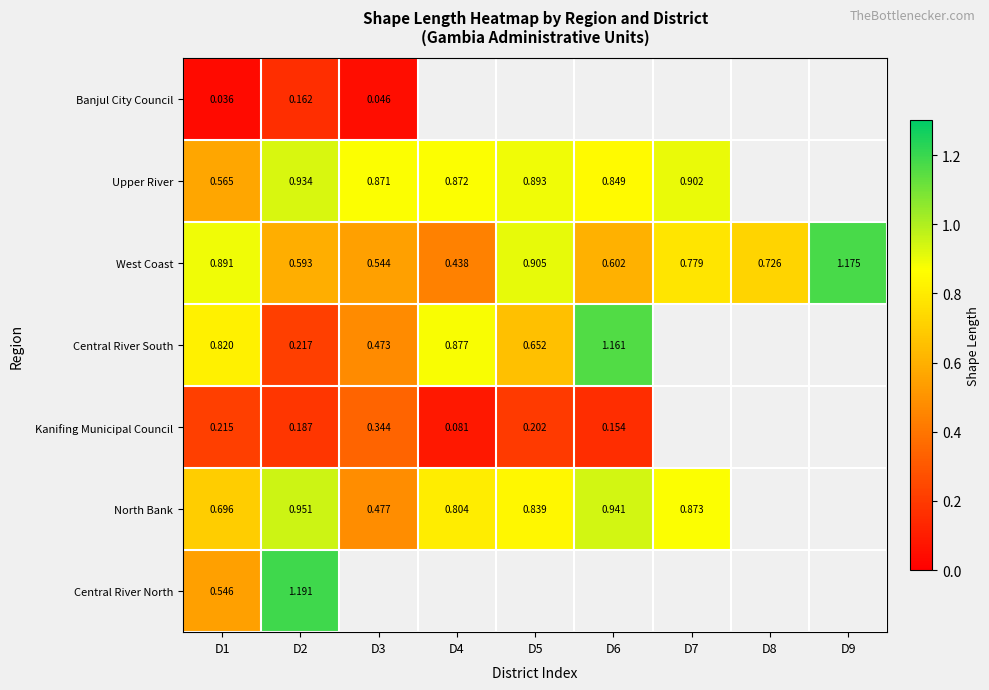

Is the value of North Bank at D5 greater than the value of Kanifing Municipal Council at D3?

Yes